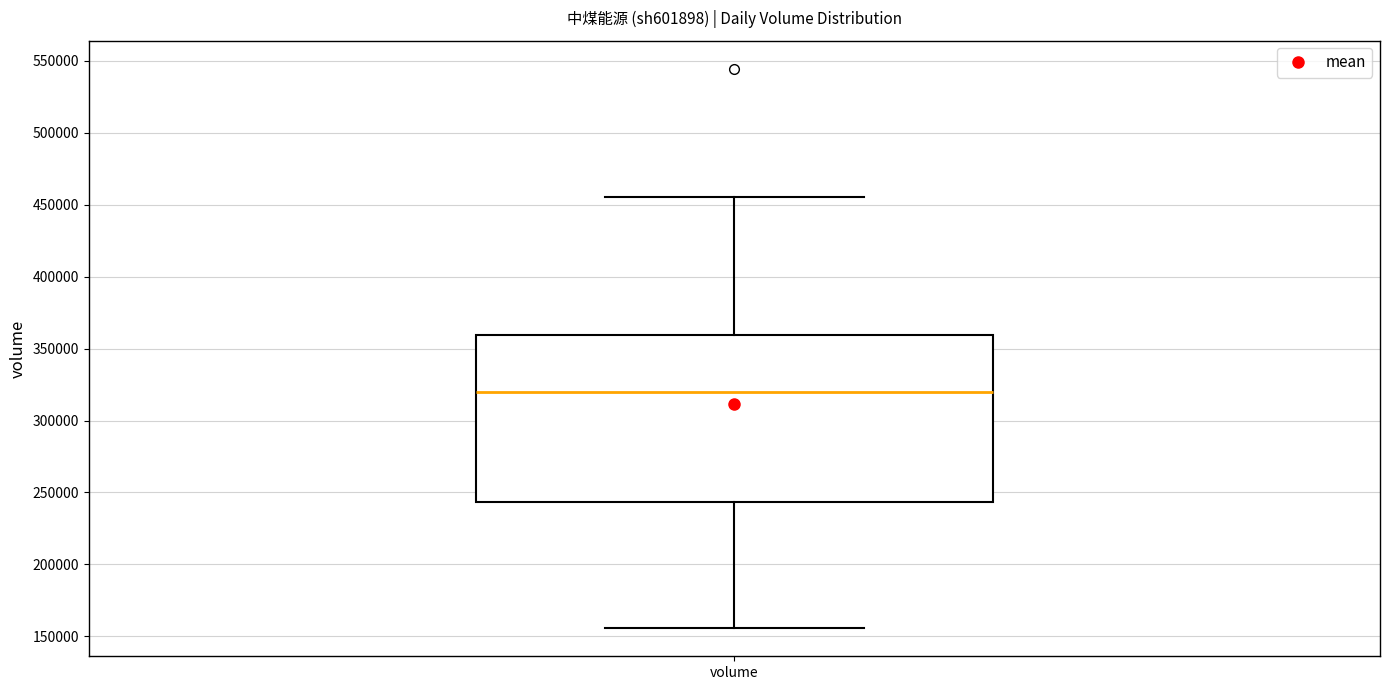

Read this box plot against the y-axis: the position of the median line, the range covered by the box, and the ends of both whiskers. The values are not printed on the chart, so give them approximately, as read against the axis.

median 320000, box 245000 to 360000, whiskers 155000 to 455000